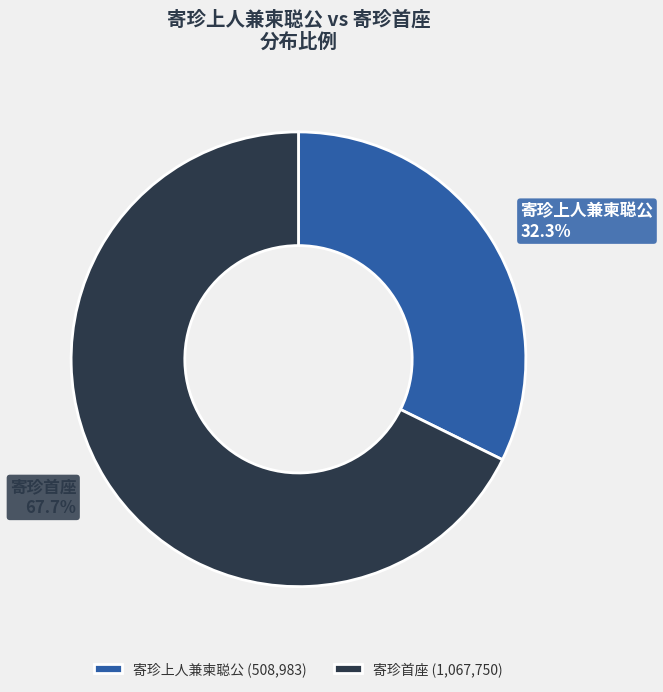

True or false: 寄珍上人兼柬聪公 accounts for 46% of the total.

False